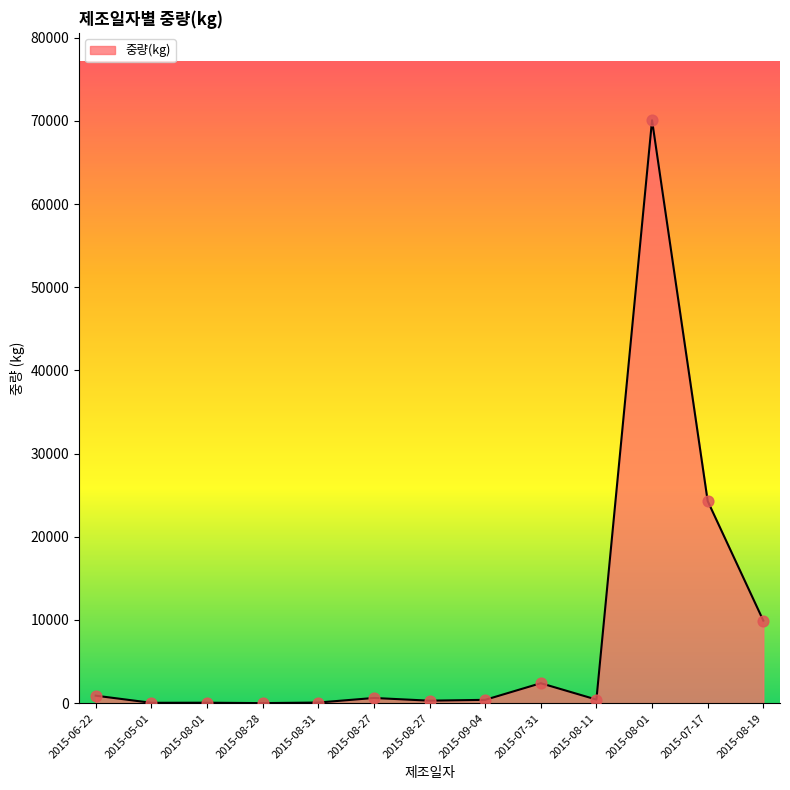

Between 2015-07-31 and 2015-08-01, which is larger?

2015-08-01